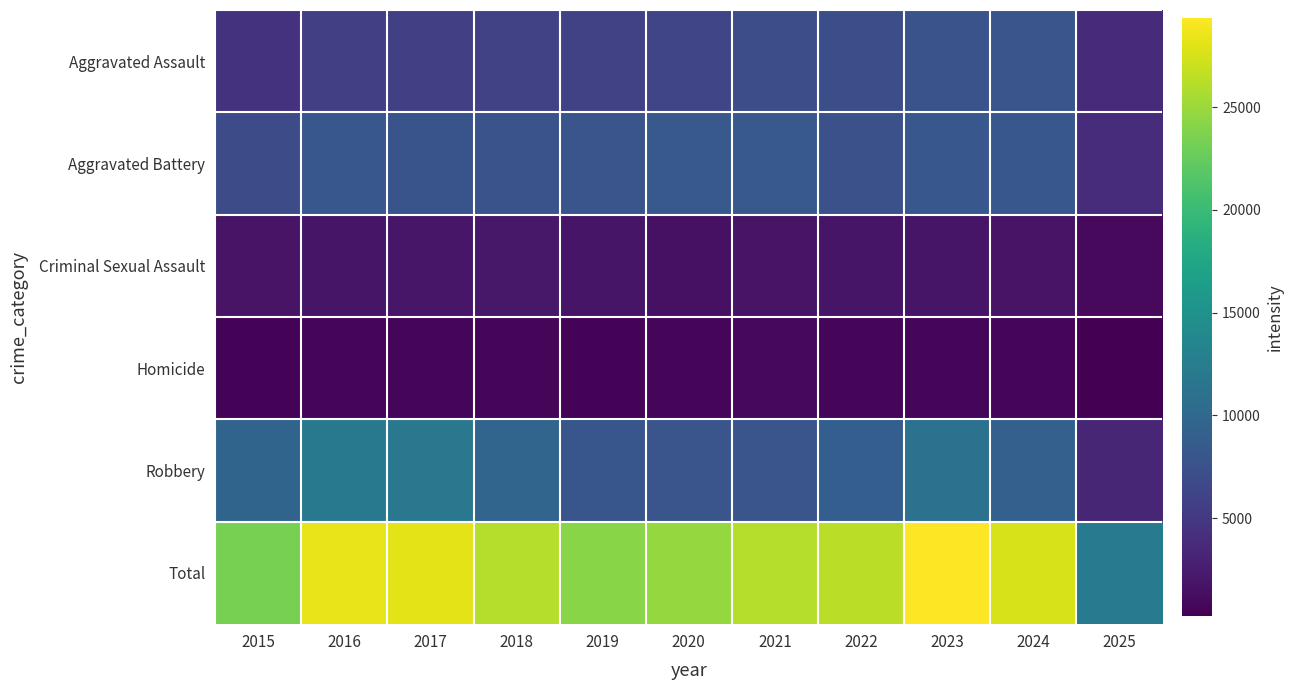

What is the spread (max minus min) of values at 2023?

28713